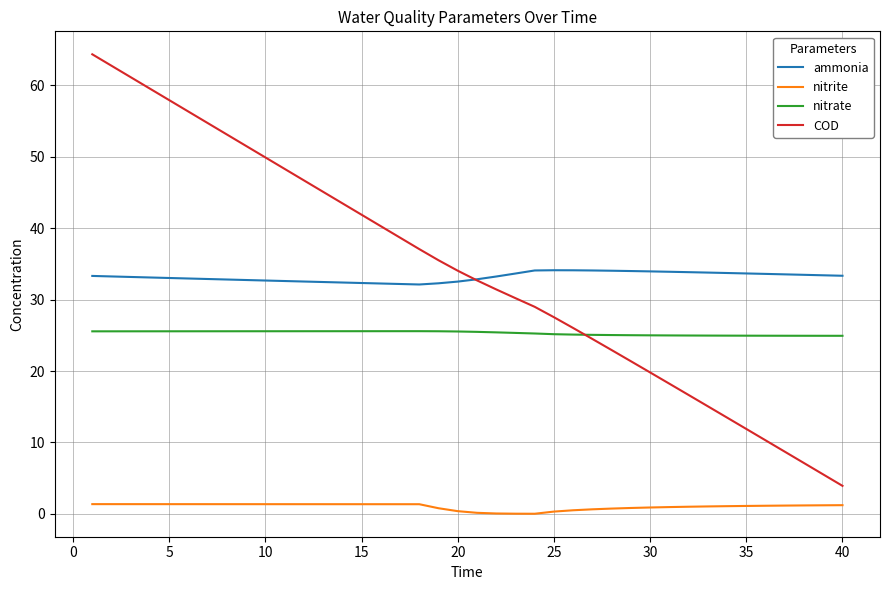

Which series has the widest spread of values?

COD